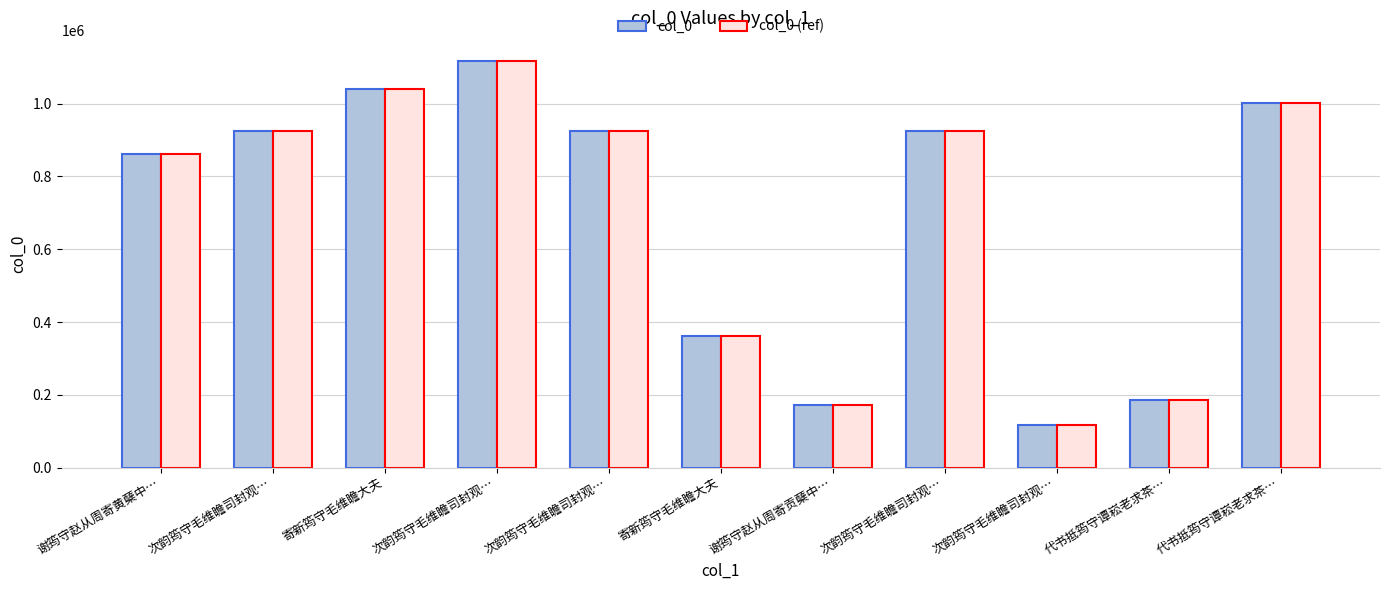

What is the difference between the maximum and minimum values in the col_0 series?

998836